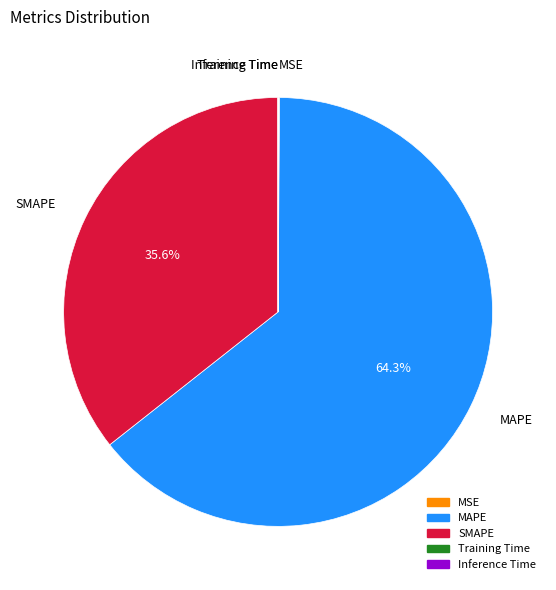

True or false: MAPE accounts for 64% of the total.

True